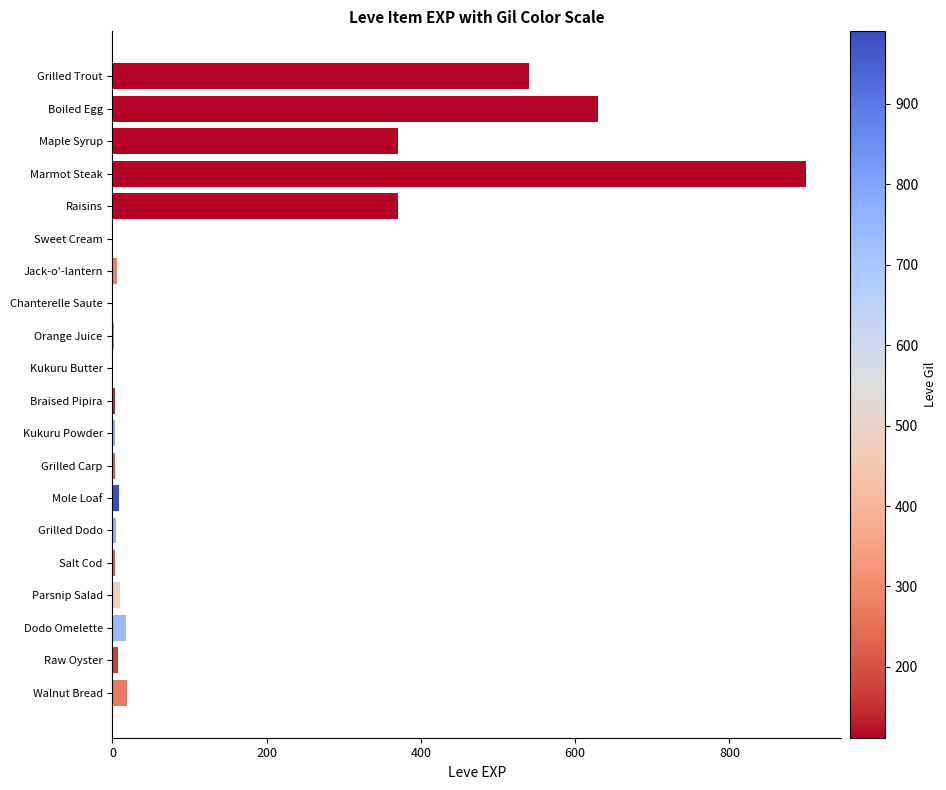

Which has a higher value, Walnut Bread or Boiled Egg?

Boiled Egg